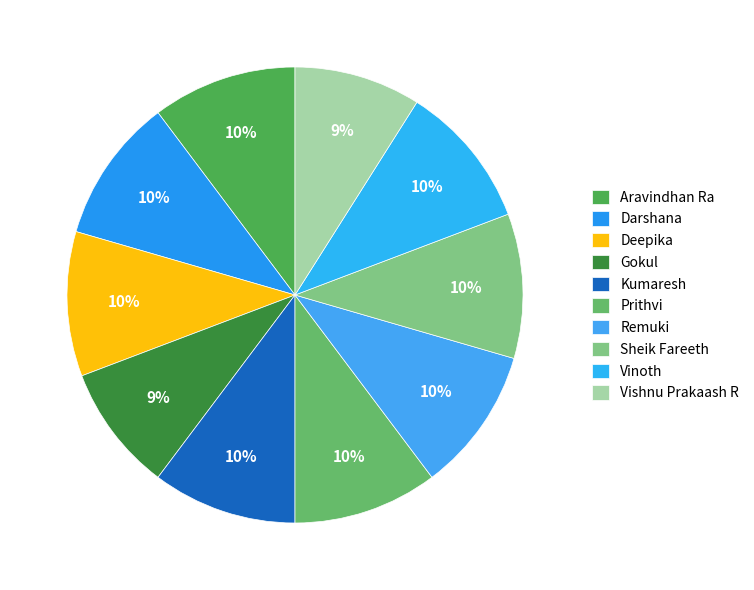

To the nearest percent, what percentage of the pie is Darshana?

10%